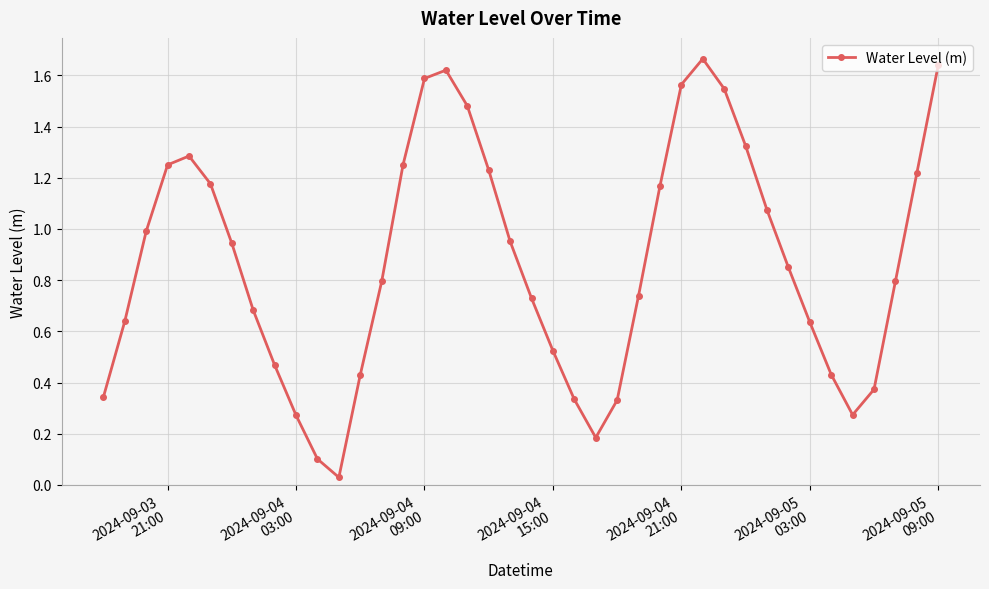

What is the sum of all values?

34.9